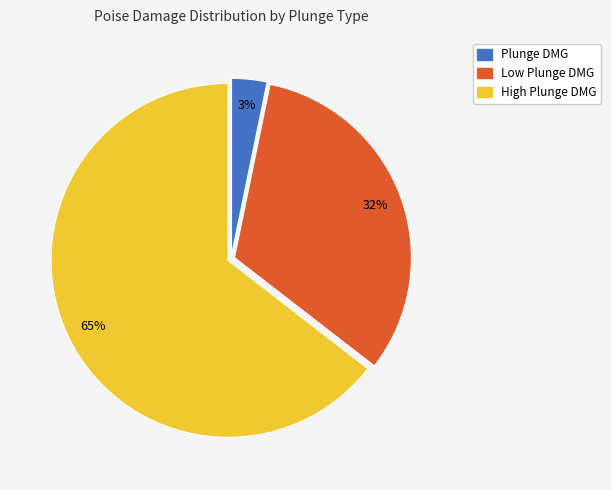

Which has a higher value, Plunge DMG or High Plunge DMG?

High Plunge DMG